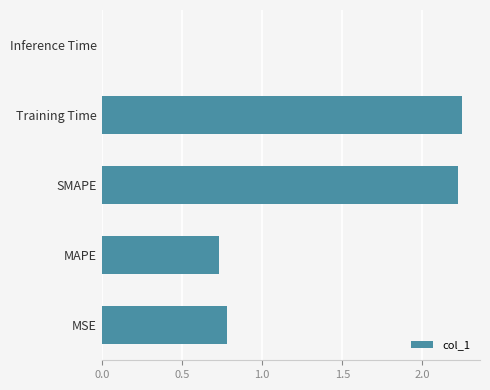

What is the sum of all values?

6.0